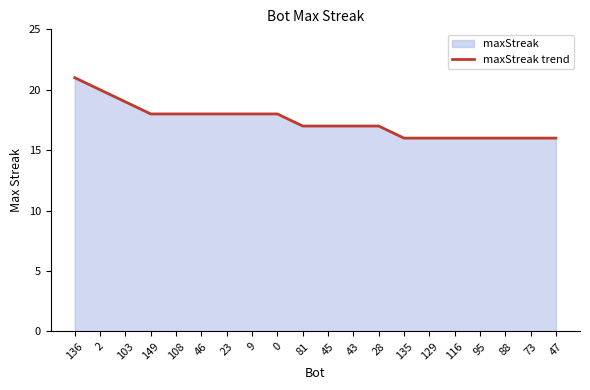

Does the chart have visible grid lines?

No